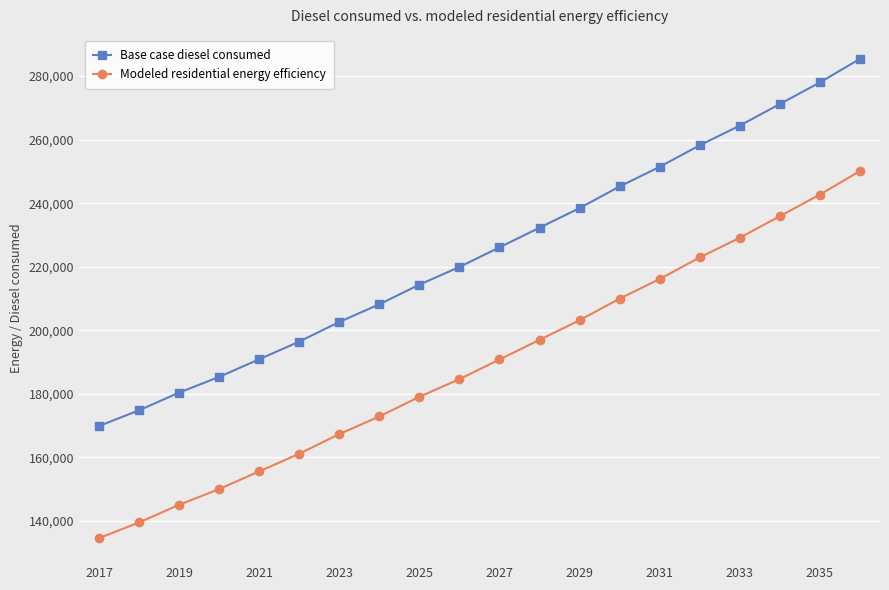

What is the value of the Modeled residential energy efficiency point at the 5th from the left?

155618.7